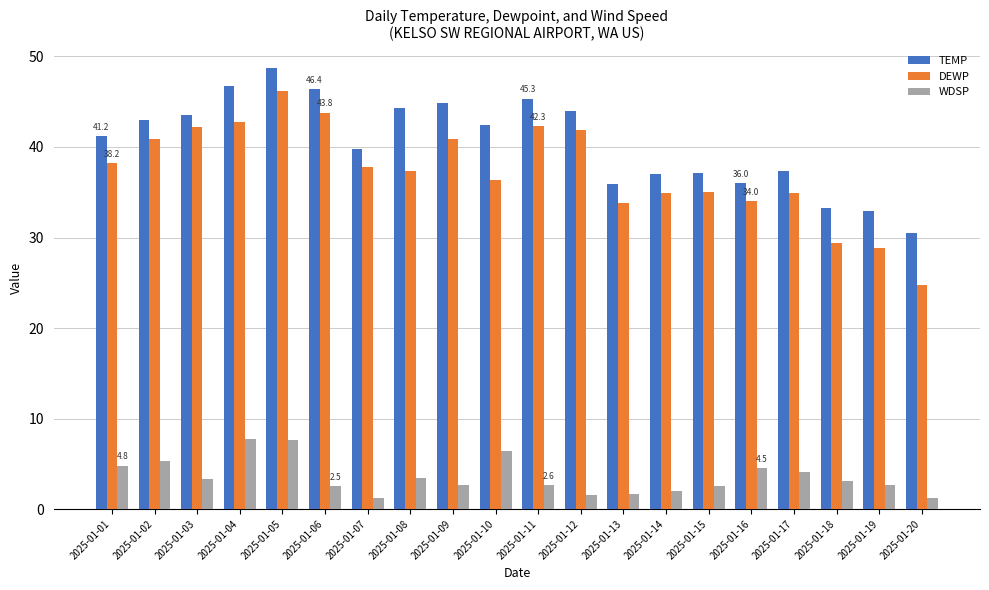

What is the value of the DEWP bar at the 8th from the left?

37.3